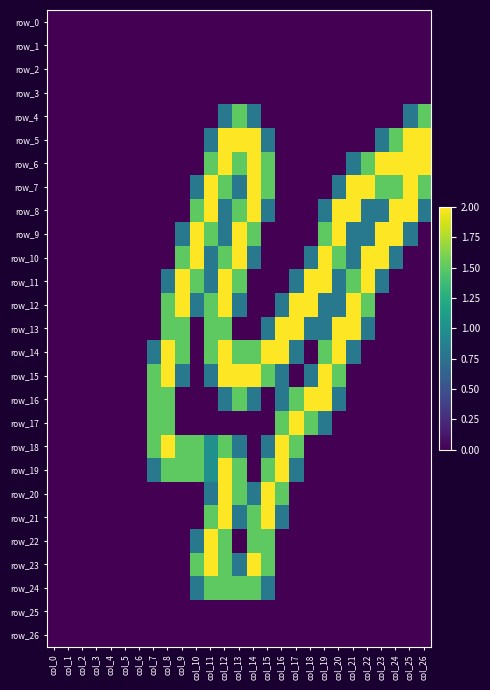

List the series in order of their peak value, lowest first.

row_0, row_1, row_2, row_3, row_25, row_26, row_4, row_24, row_5, row_6, row_7, row_8, row_9, row_10, row_11, row_12, row_13, row_14, row_15, row_16, row_17, row_18, row_19, row_20, row_21, row_22, row_23